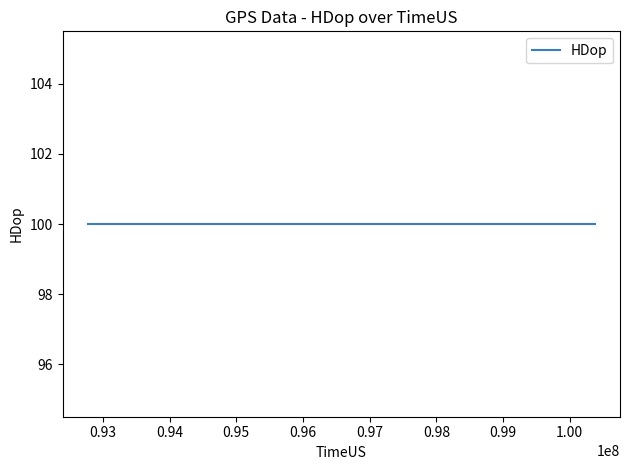

What value does the TimeUS series have at 96774288?

96774288